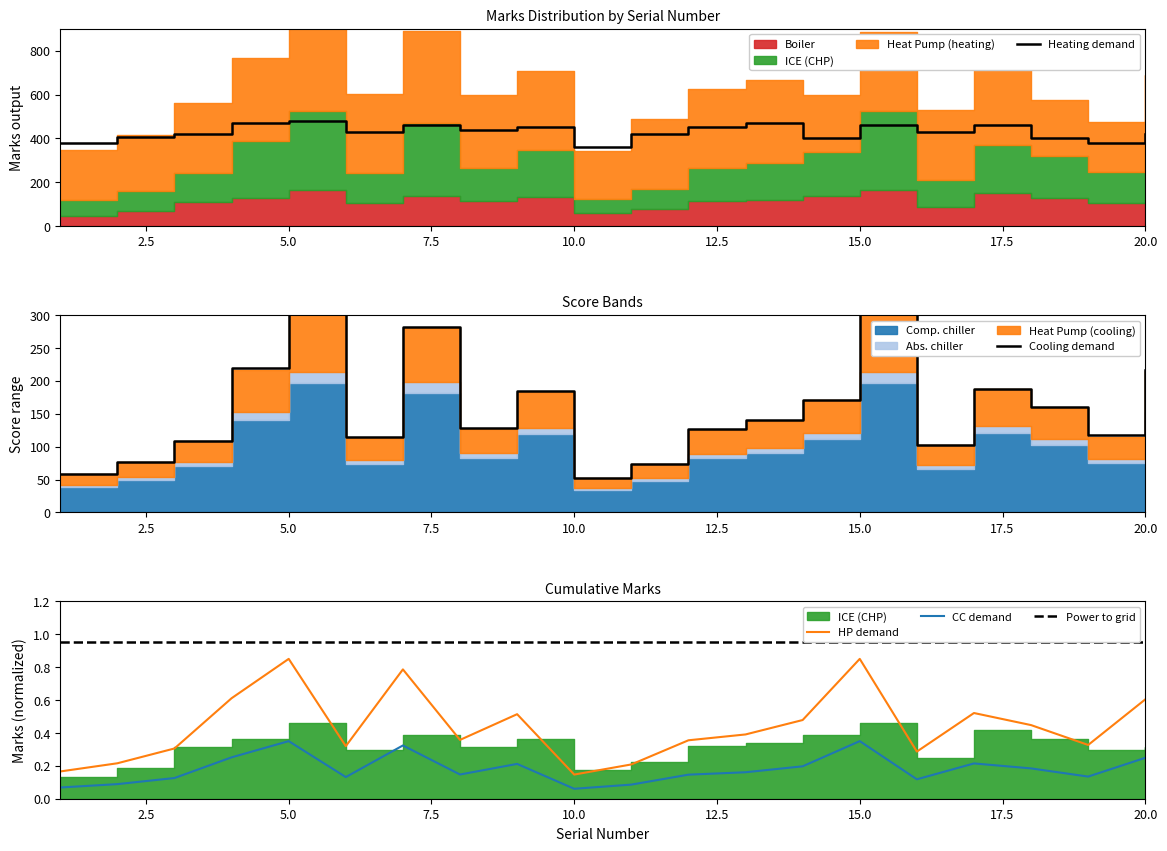

What is the minimum value for Heating demand?

360